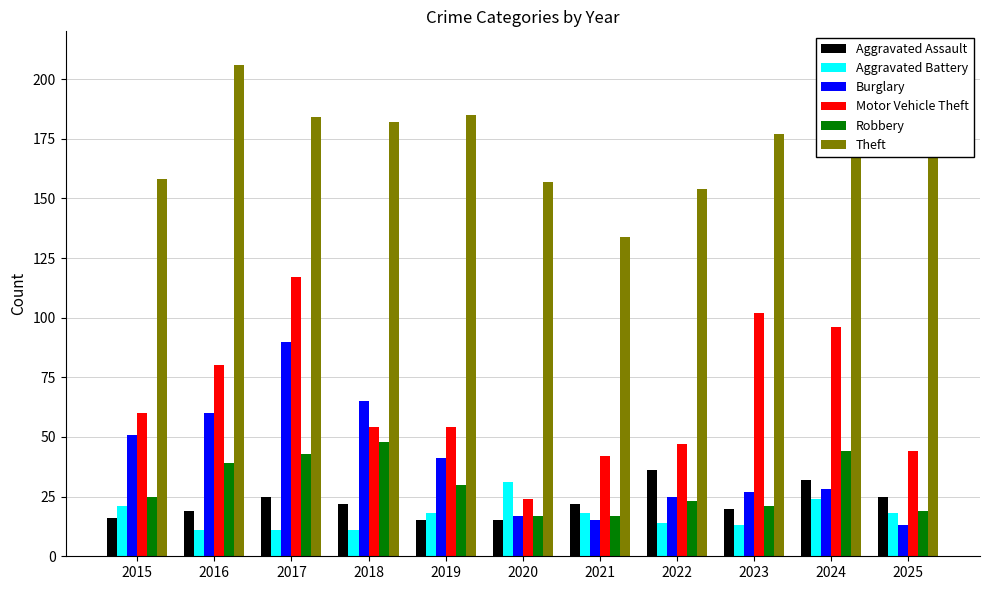

What is the value of the Motor Vehicle Theft bar at the 4th from the left?

54